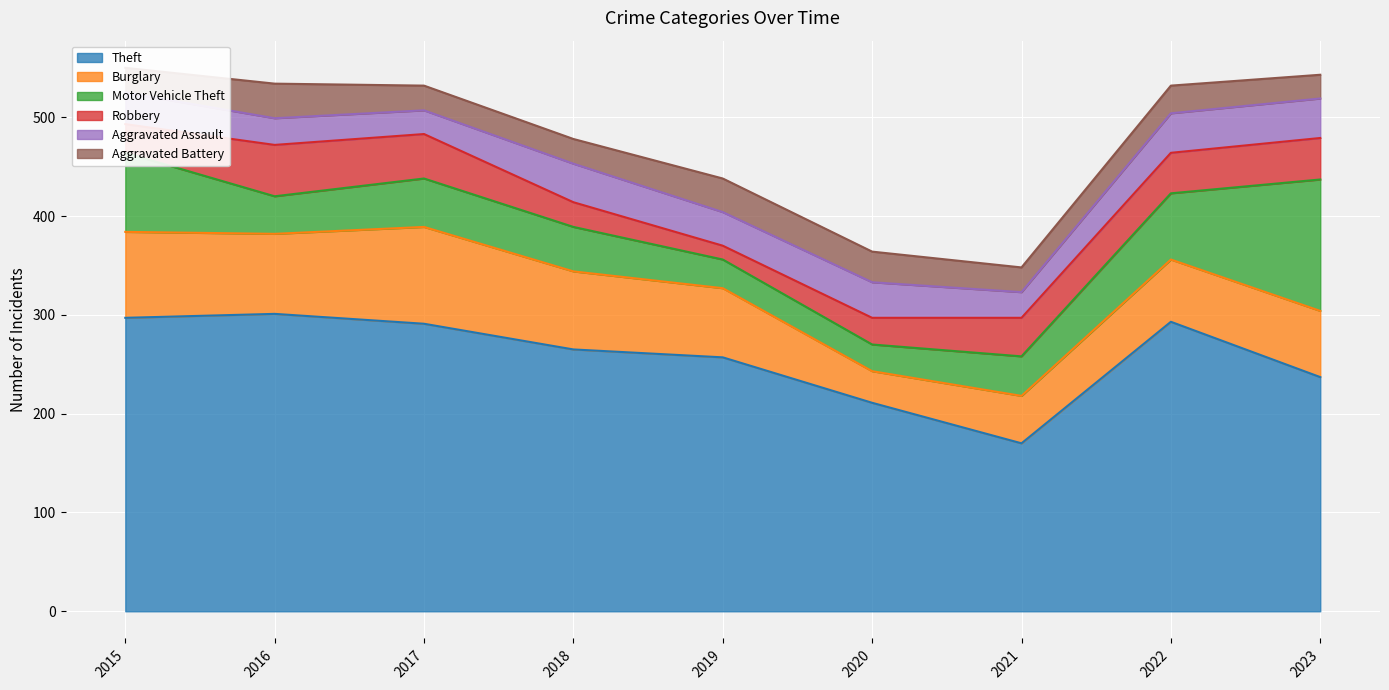

Where is the first local minimum for Burglary?

2016